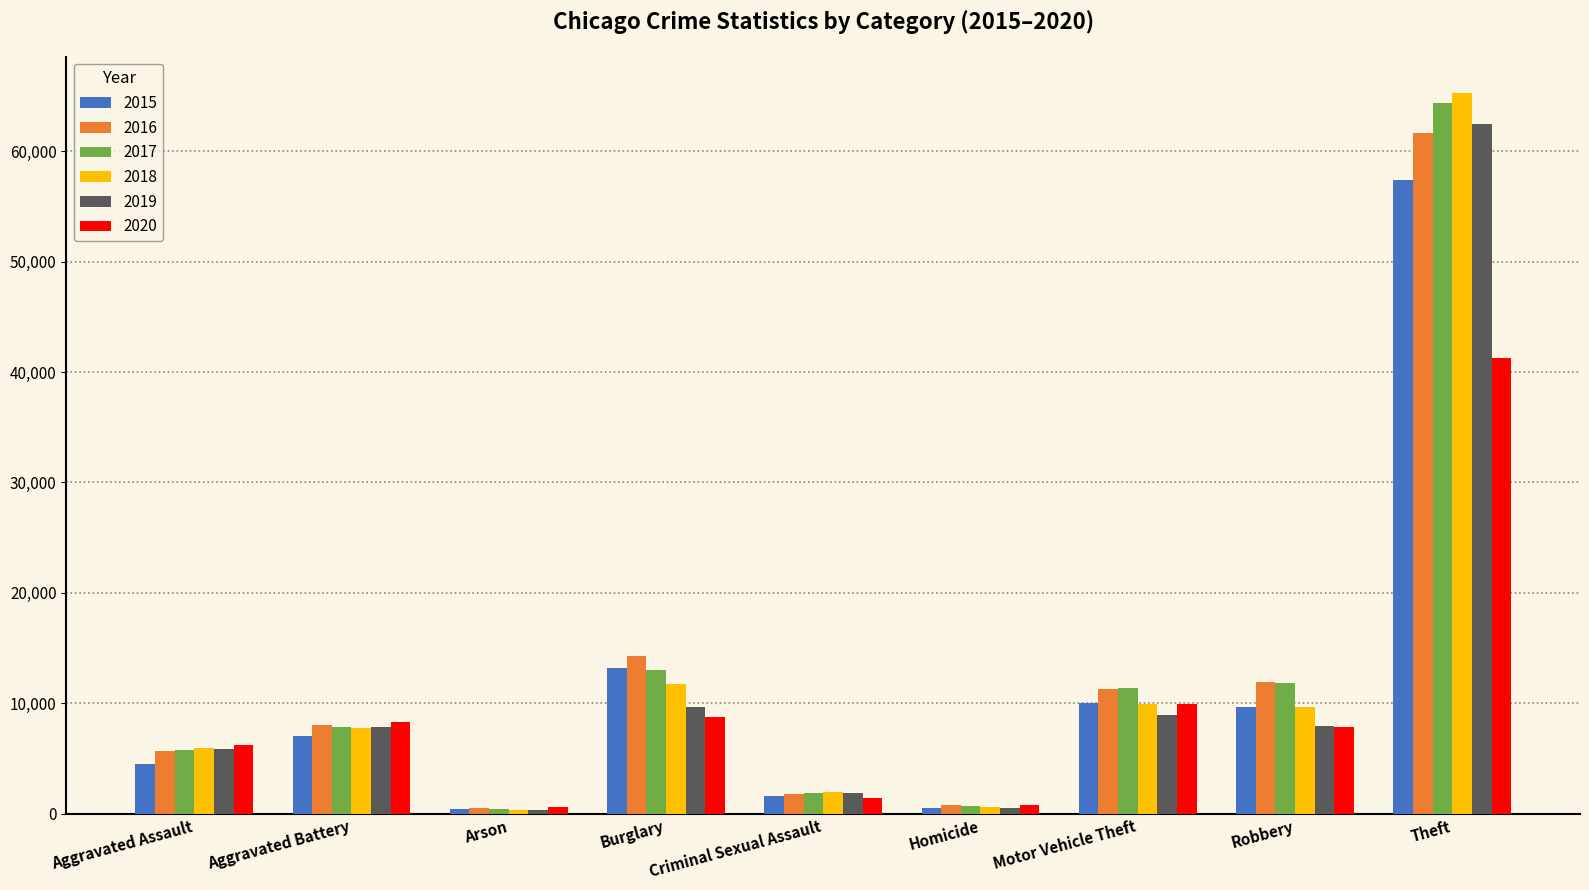

Between Burglary and Criminal Sexual Assault, which series saw the biggest shift?

2016